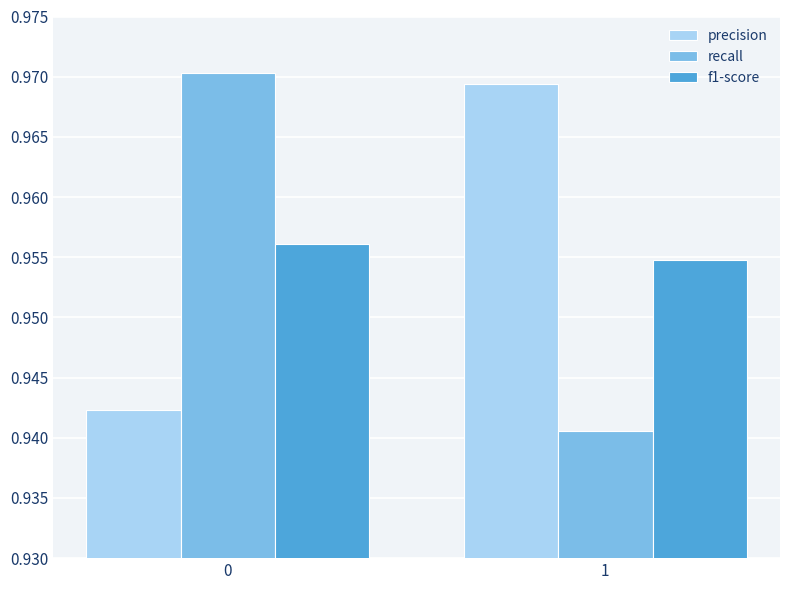

Are the bars horizontal?

No